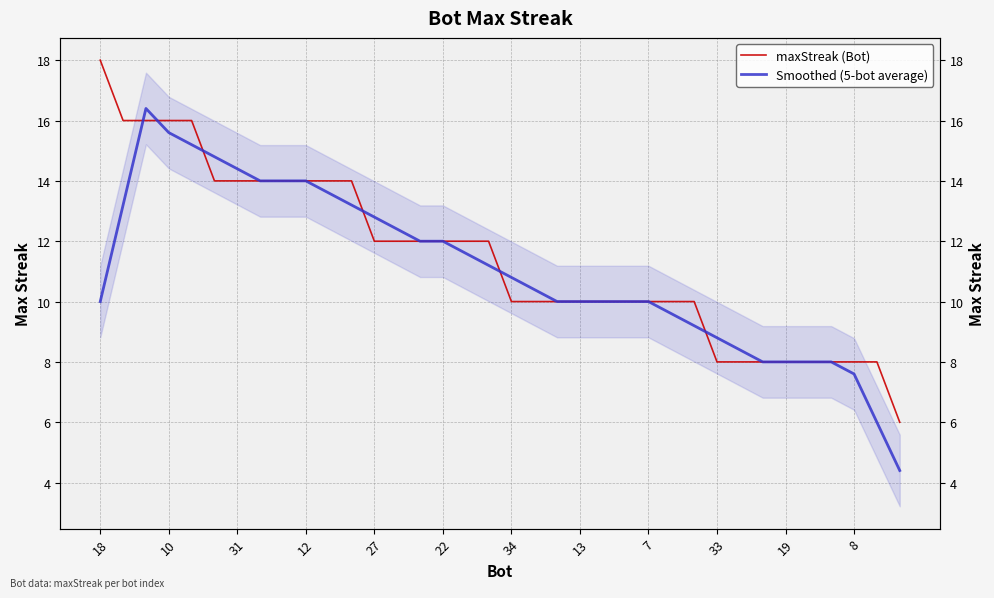

How many lines are shown in the chart?

2